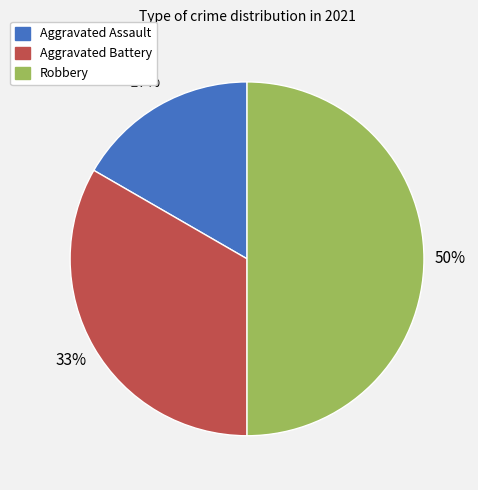

Rank the categories by value from lowest to highest.

Aggravated Assault, Aggravated Battery, Robbery